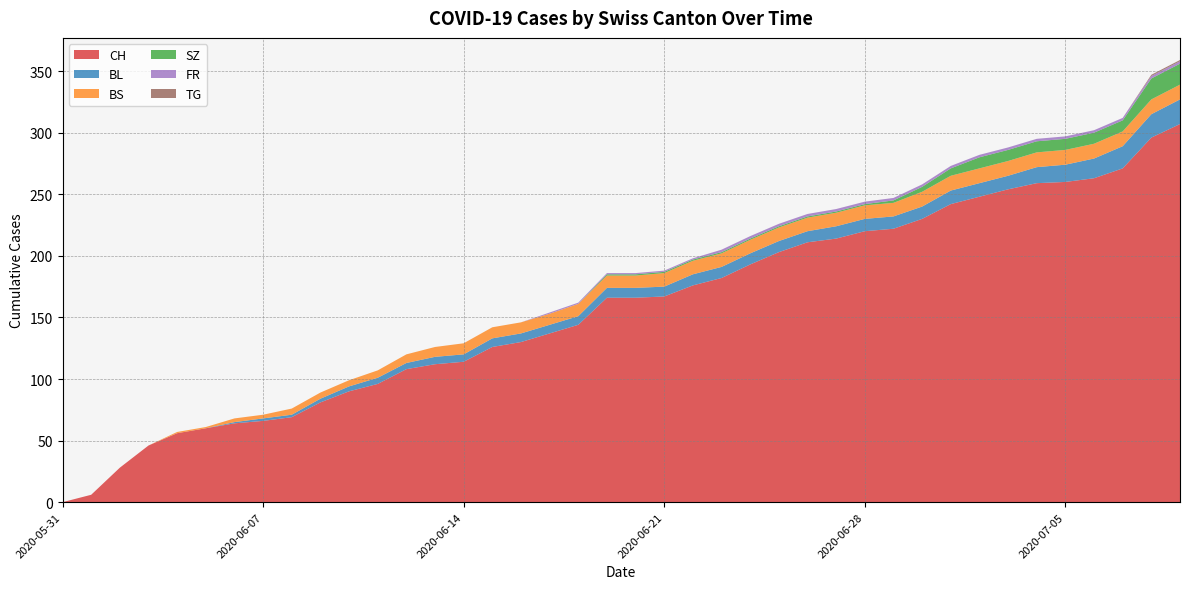

Reading right to left, what are all the values shown in this chart?

CH: 307	296	271	263	260	259	254	248	242	230	222	220	214	211	203	193	182	176	167	166	166	144	137	130	126	114	112	108	96	90	81	69	66	64	60	56	46	28	6	0
BL: 20	19	18	16	14	13	11	11	11	10	10	10	10	9	9	9	9	9	8	8	8	7	7	7	7	6	6	5	5	4	3	2	2	1	0	0	0	0	0	0
BS: 12	12	12	12	12	12	12	12	12	12	11	11	11	11	11	11	11	11	11	10	10	10	9	9	9	9	8	7	6	5	5	5	3	3	1	1	0	0	0	0
SZ: 17	17	9	9	9	9	9	9	6	4	2	1	1	1	1	1	1	1	1	1	1	0	0	0	0	0	0	0	0	0	0	0	0	0	0	0	0	0	0	0
FR: 2	2	2	2	2	2	2	2	2	2	2	2	2	2	2	2	2	1	1	1	1	1	1	0	0	0	0	0	0	0	0	0	0	0	0	0	0	0	0	0
TG: 1	1	0	0	0	0	0	0	0	0	0	0	0	0	0	0	0	0	0	0	0	0	0	0	0	0	0	0	0	0	0	0	0	0	0	0	0	0	0	0